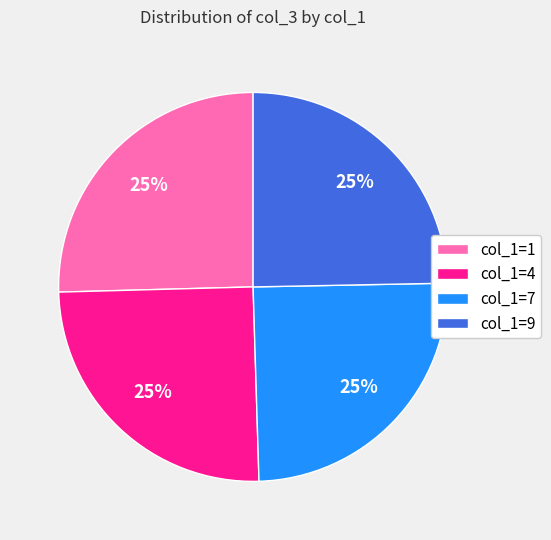

To the nearest percent, what percentage of the pie is col_1=7?

25%